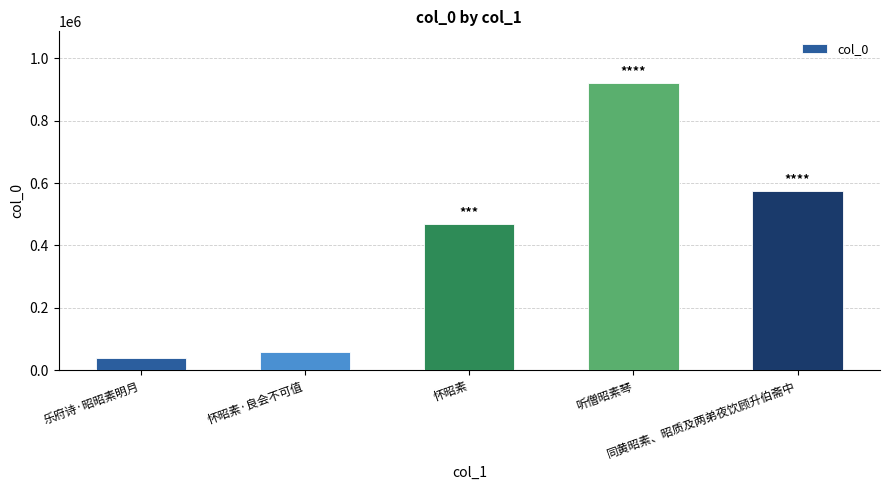

Reading left to right, what are all the values shown in this chart?

乐府诗·昭昭素明月=39907	怀昭素·良会不可值=57953	怀昭素=469404	听僧昭素琴=920693	同黄昭素、昭质及两弟夜饮顾升伯斋中=573435